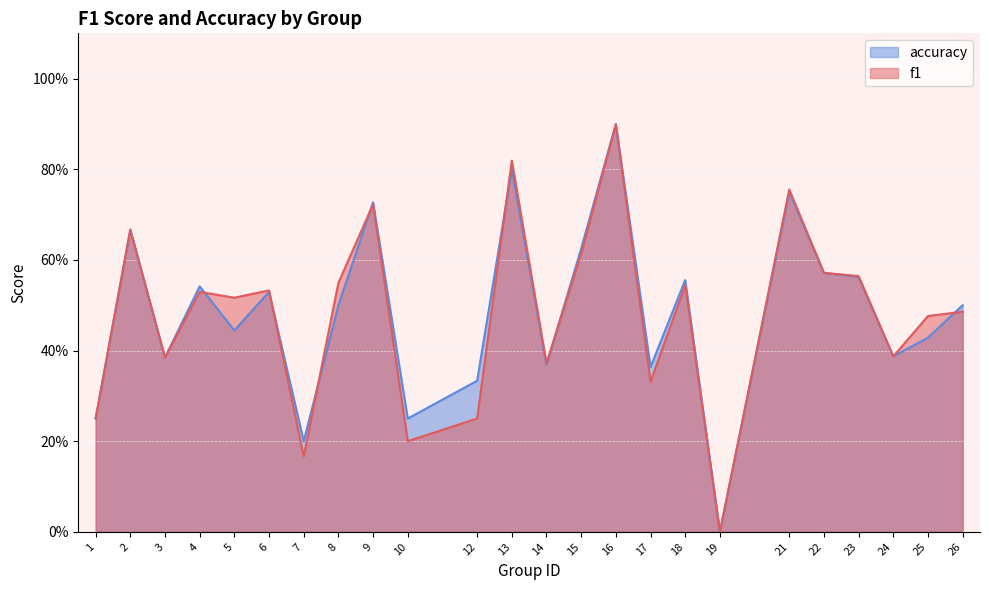

How many lines are shown in the chart?

2